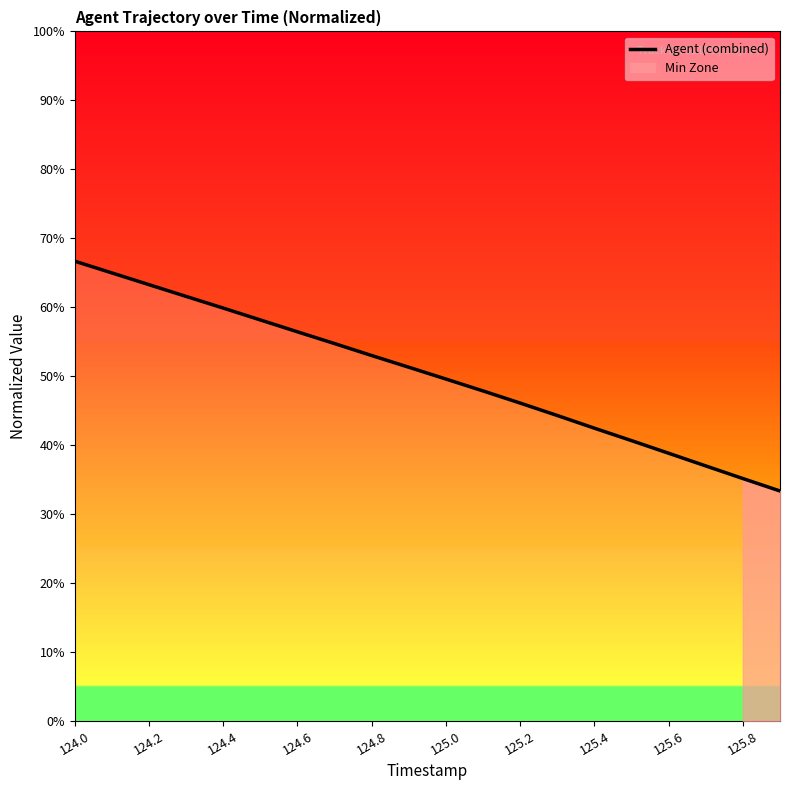

The value of Agent (combined) at 124.6 is 56.4. True or false?

True